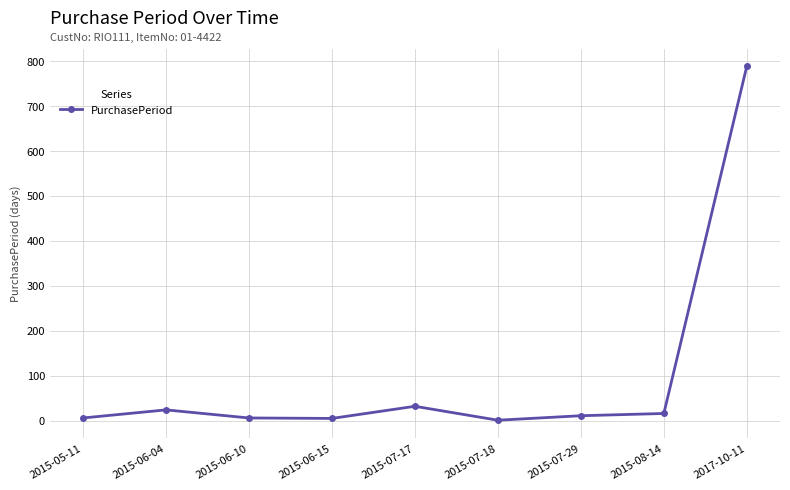

What is the ratio of the value at 2015-07-17 to the value at 2015-08-14?

2.0